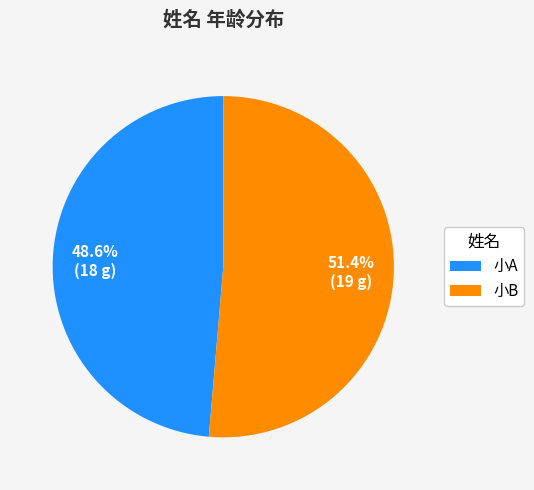

Is there a majority slice in this chart?

Yes